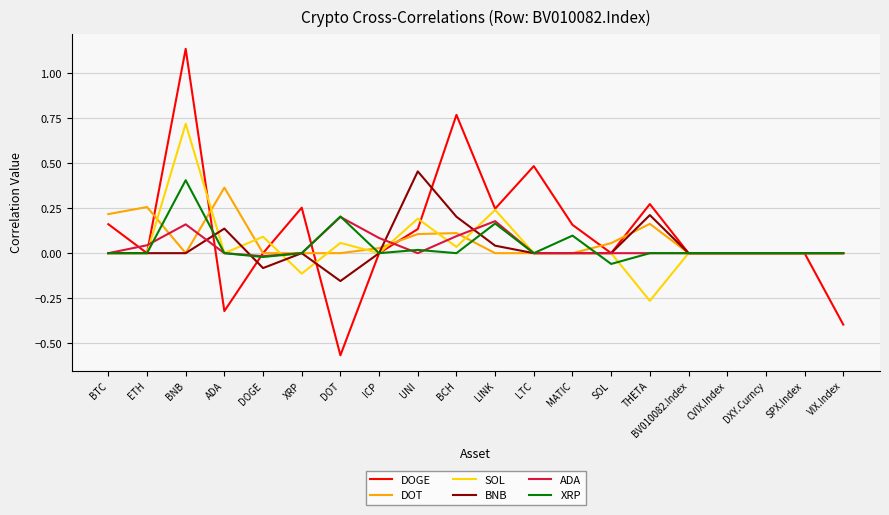

What position from the right is DOT?

14